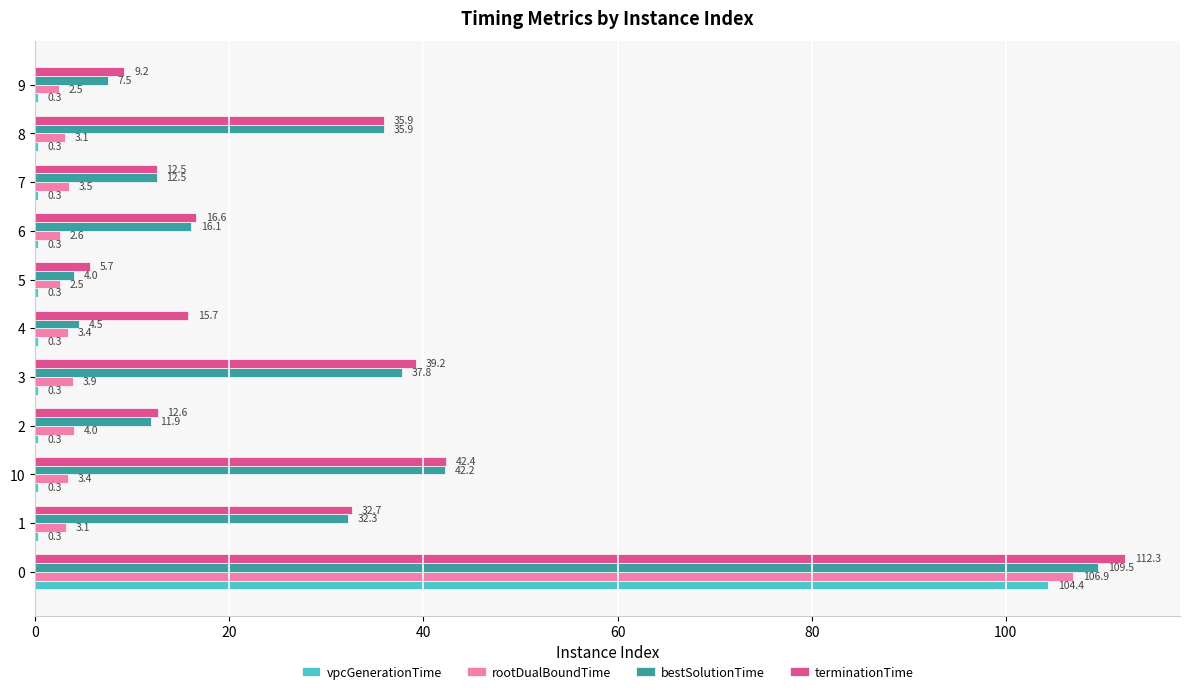

Which series has the largest total across all categories?

terminationTime